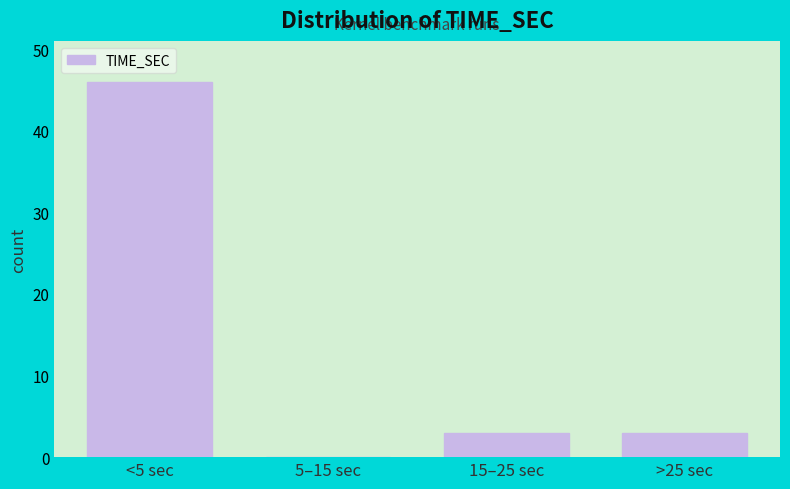

Reading left to right, extract all data points from this chart.

<5 sec=46	5–15 sec=0	15–25 sec=3	>25 sec=3